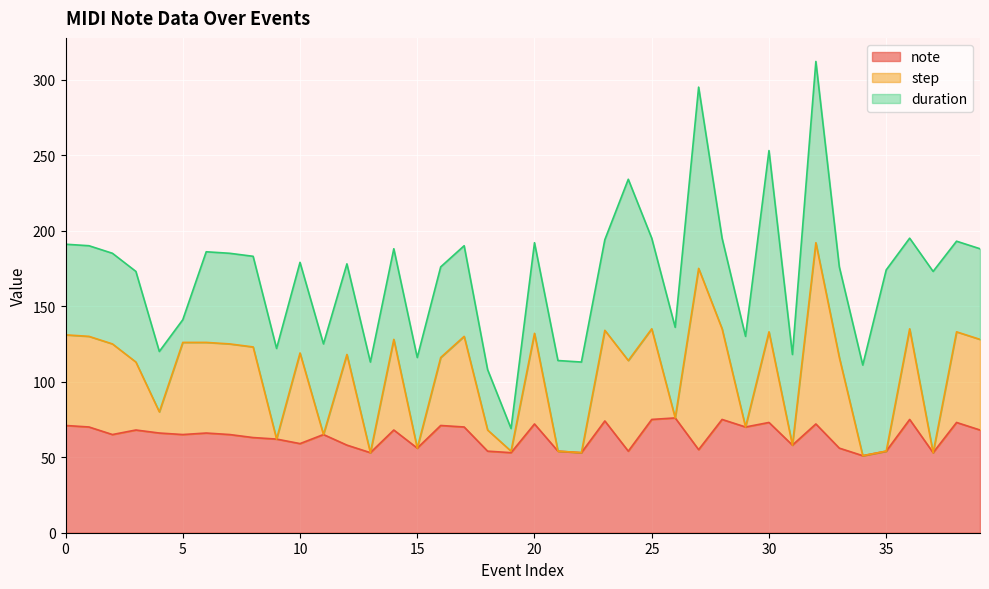

How many interior local valleys does the step series have?

13